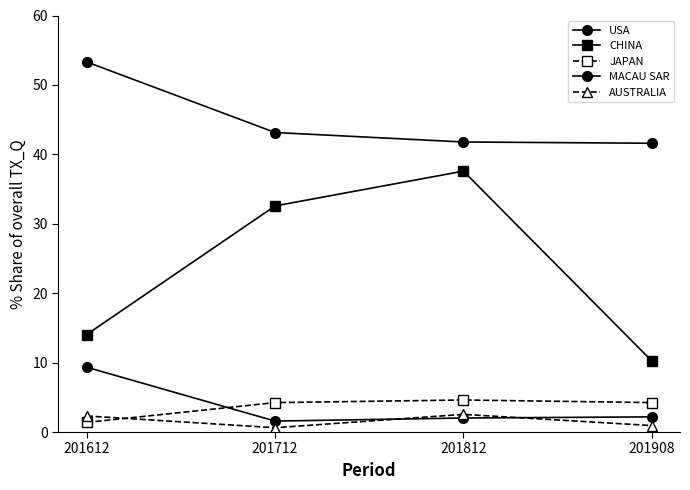

How many categories are shown in the chart?

4